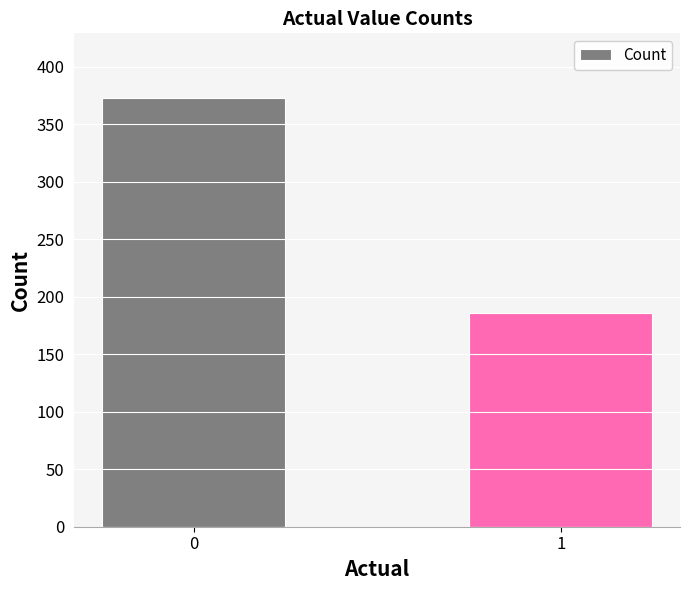

Which label corresponds to the smallest value in the chart?

1